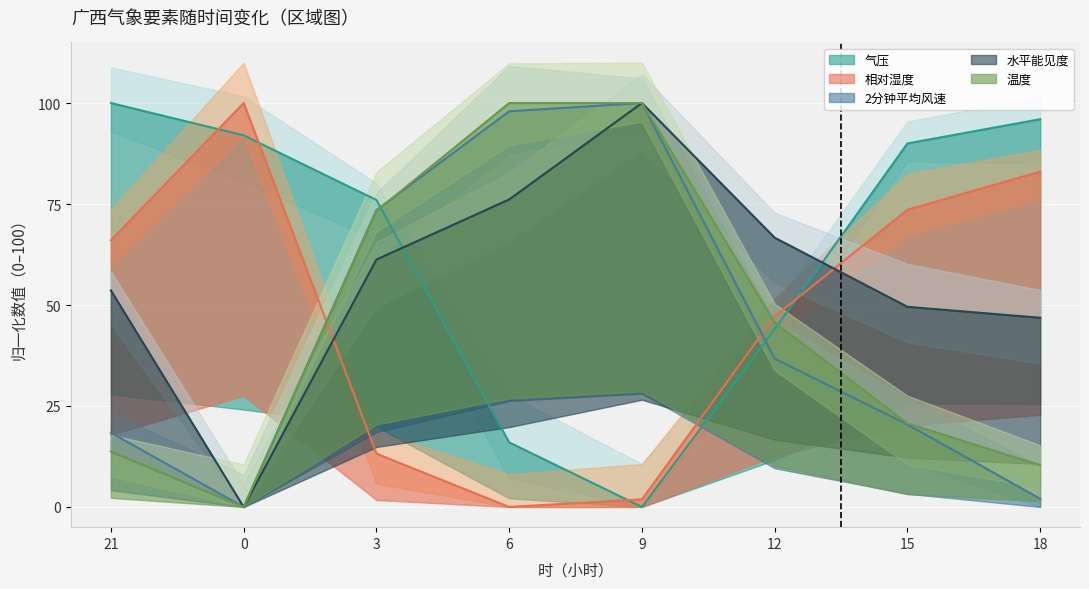

What is the difference between the highest and lowest values at 18?

94.0